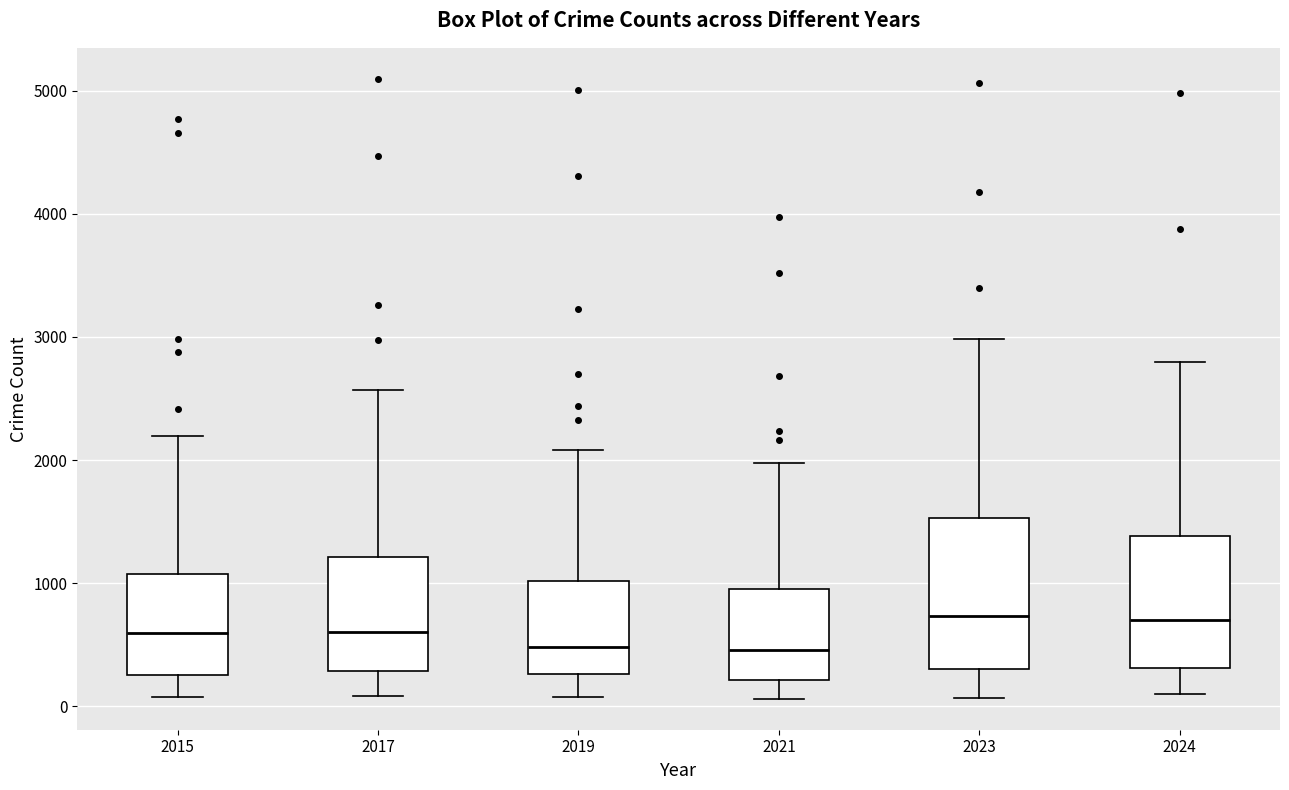

Which box is the tallest, from its lower edge to its upper edge?

2023